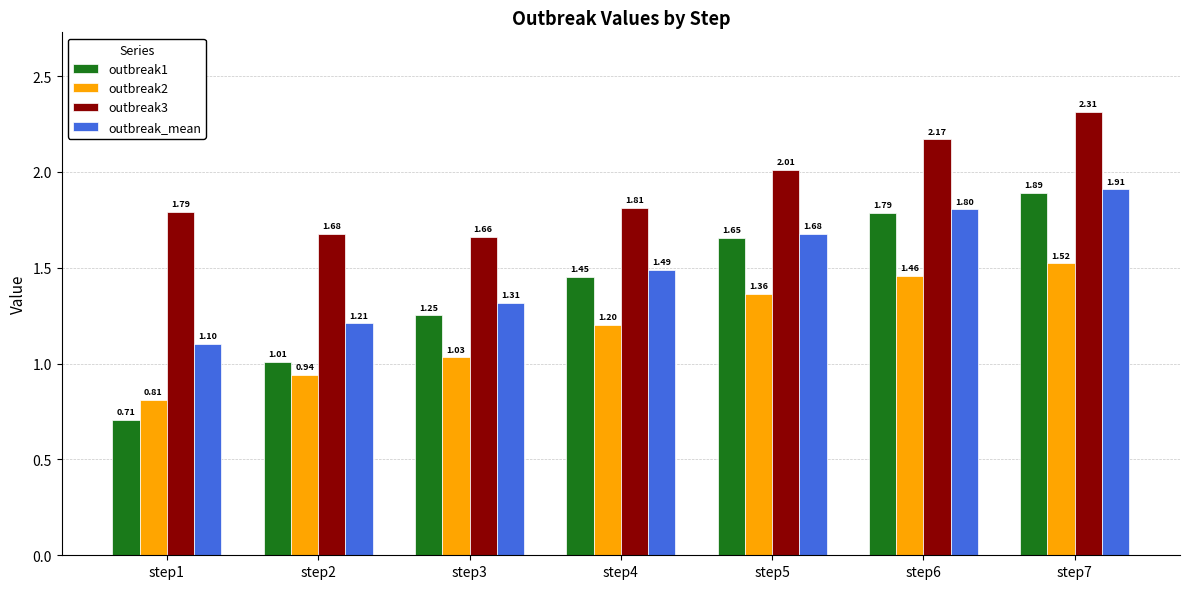

What are all the series names shown in the legend?

outbreak1, outbreak2, outbreak3, outbreak_mean